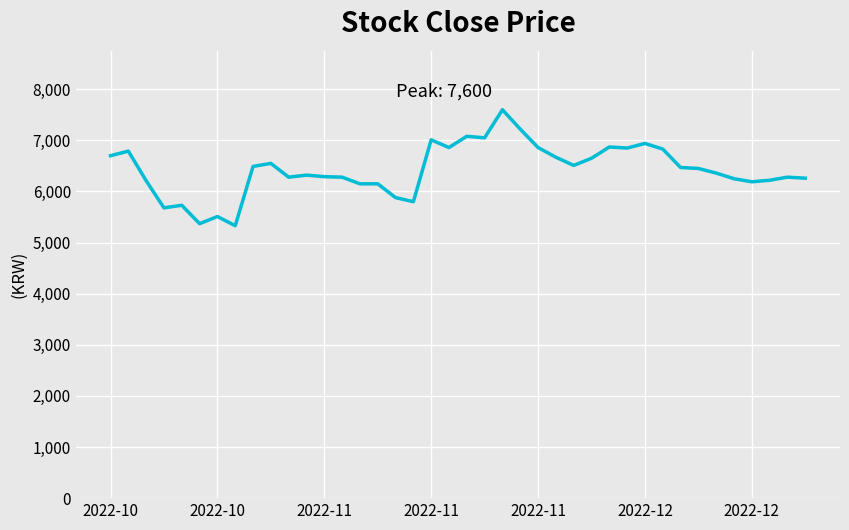

What is the maximum value shown in the chart?

7600